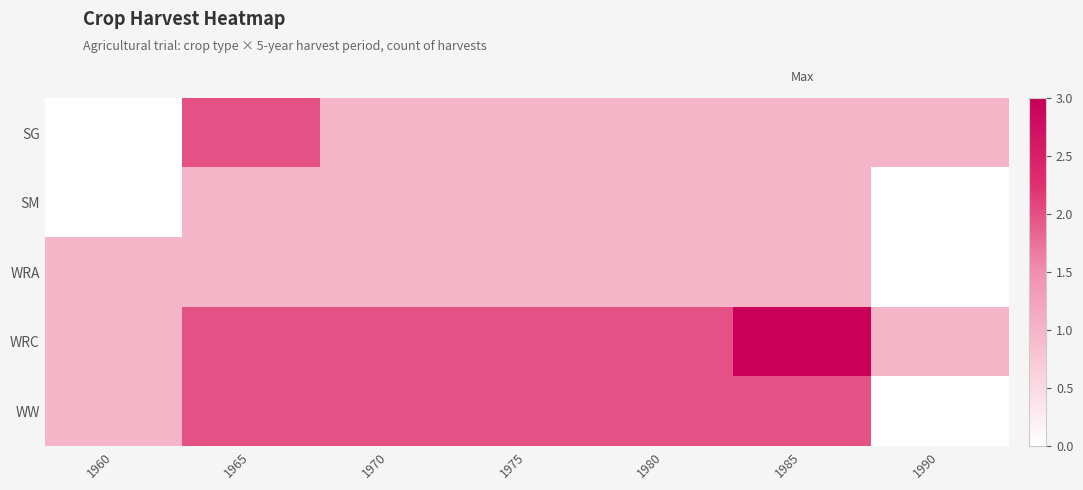

Reading left to right, list all the values displayed in this chart.

SG: 1960=0	1965=2	1970=1	1975=1	1980=1	1985=1	1990=1
SM: 1960=0	1965=1	1970=1	1975=1	1980=1	1985=1	1990=0
WRA: 1960=1	1965=1	1970=1	1975=1	1980=1	1985=1	1990=0
WRC: 1960=1	1965=2	1970=2	1975=2	1980=2	1985=3	1990=1
WW: 1960=1	1965=2	1970=2	1975=2	1980=2	1985=2	1990=0